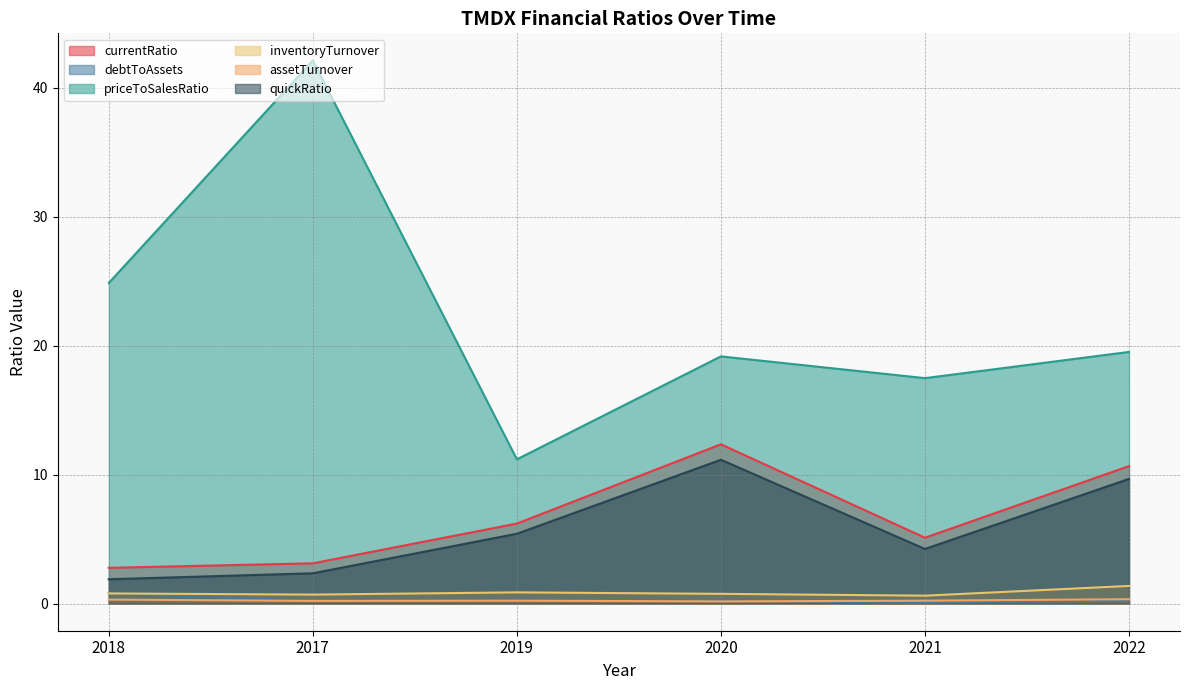

How many distinct data groups are displayed?

6